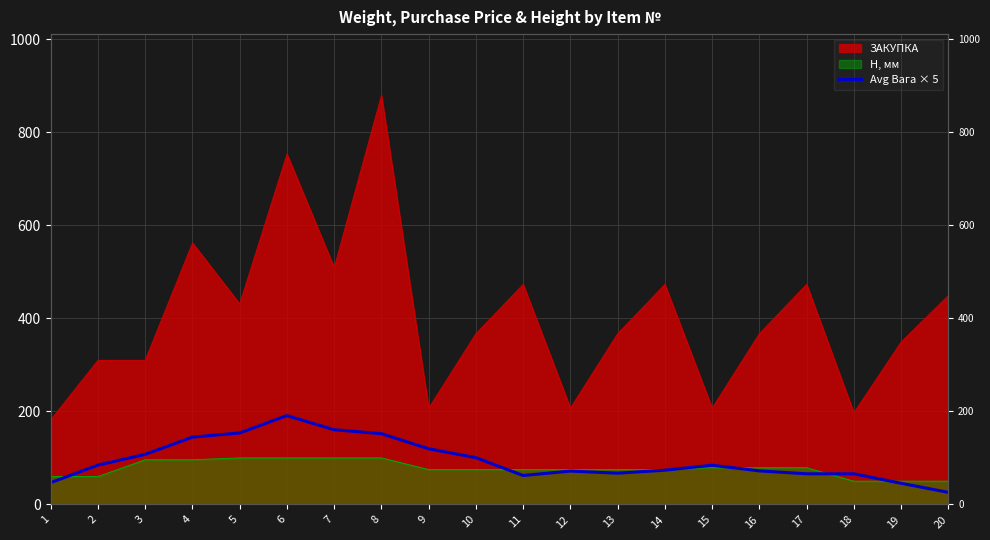

What is the smallest value displayed?

26.0